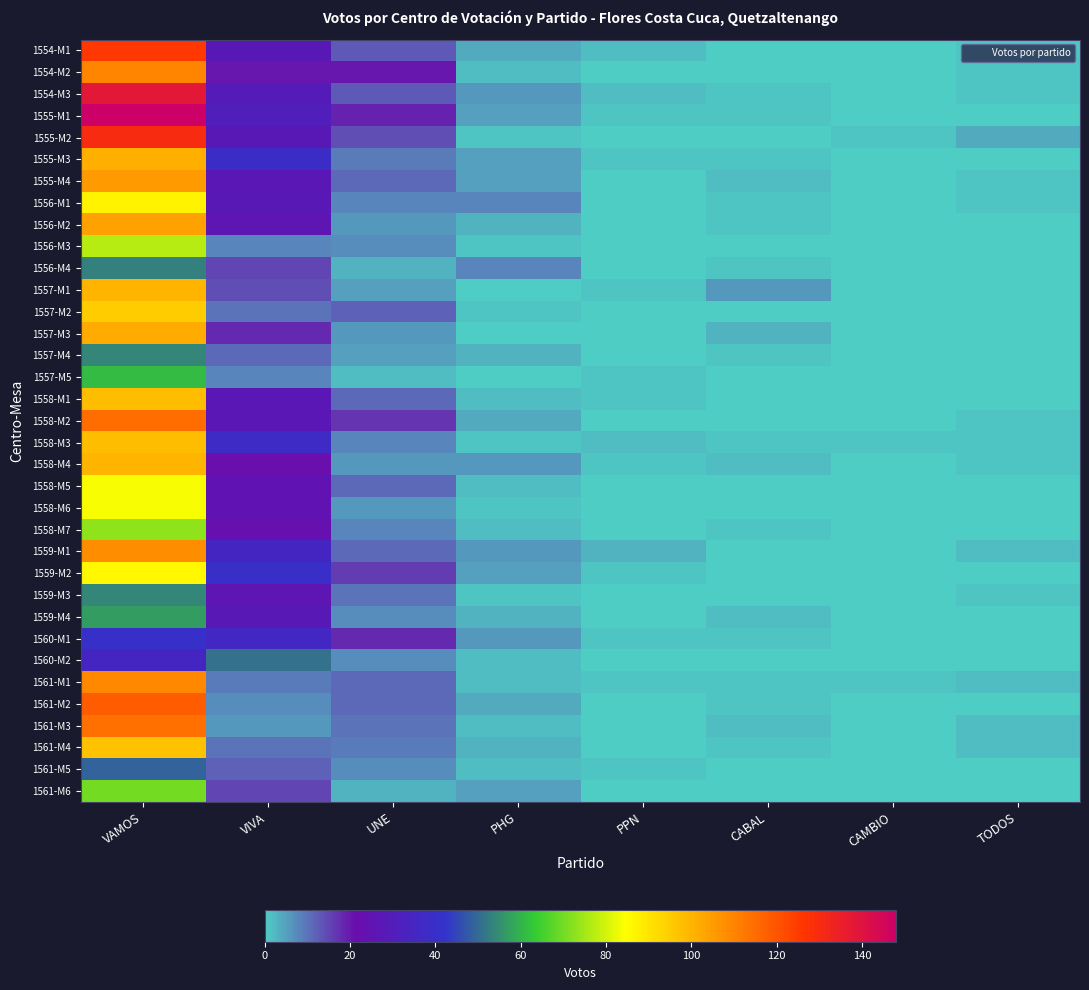

At how many categories does at least one series exceed 116?

1